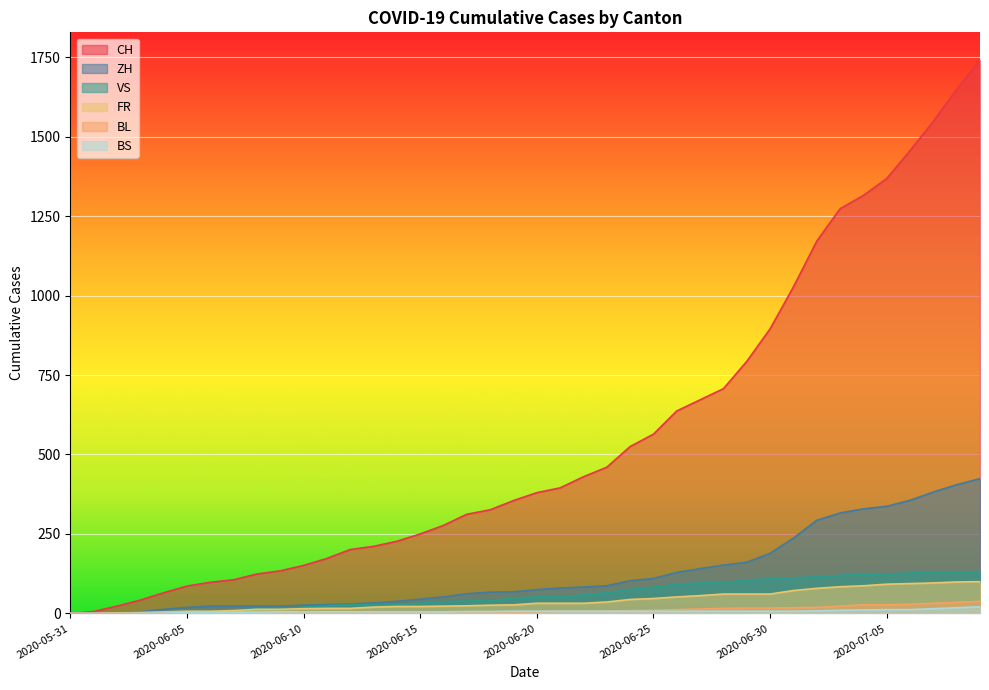

The value of BS at 2020-07-09 is 21. True or false?

True